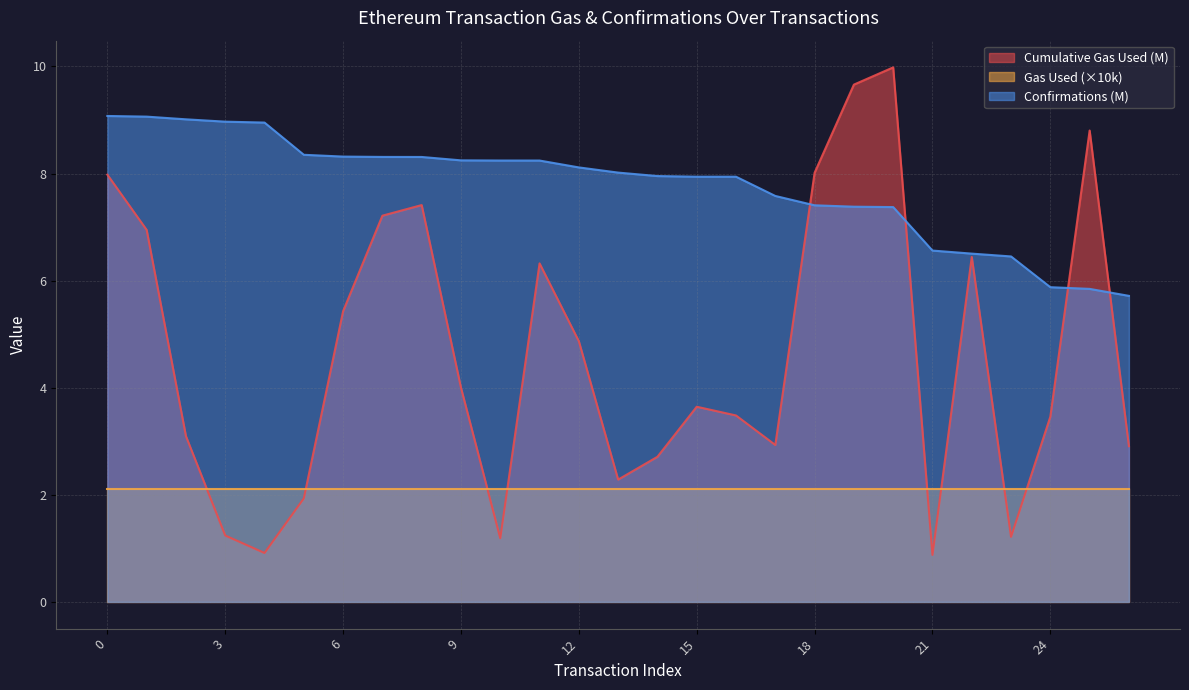

Which series has the widest spread of values?

Cumulative Gas Used (M)